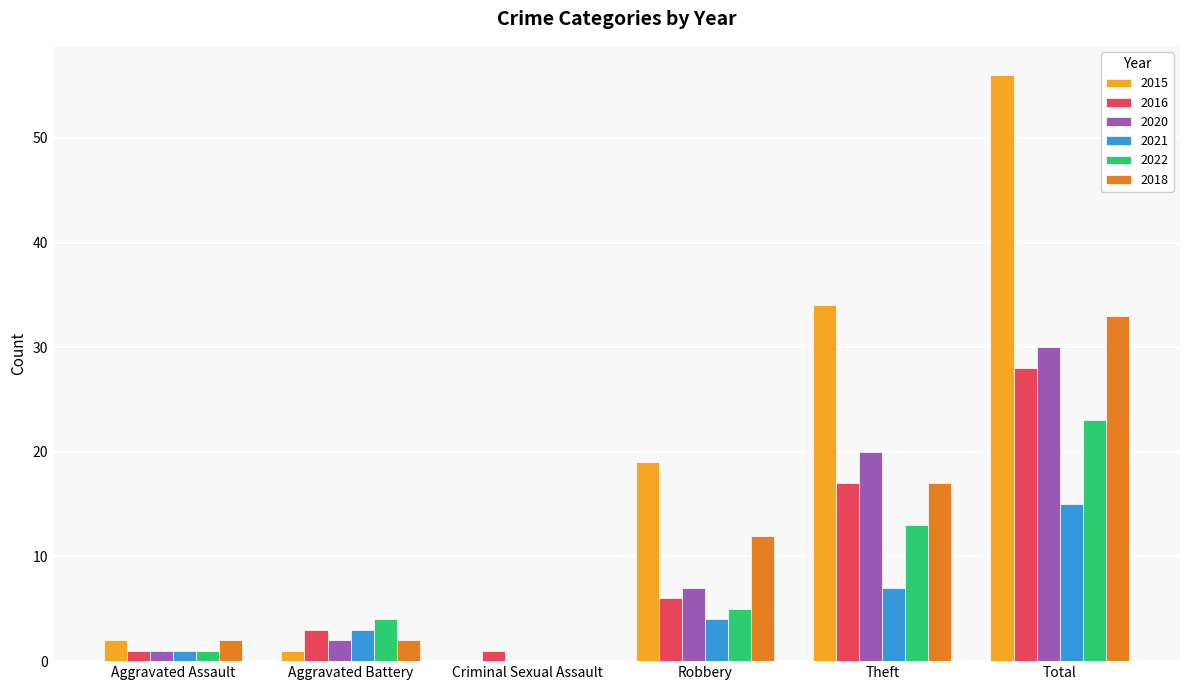

Reading left to right, what are all the values shown in this chart?

2015: Aggravated Assault=2	Aggravated Battery=1	Criminal Sexual Assault=0	Robbery=19	Theft=34	Total=56
2016: Aggravated Assault=1	Aggravated Battery=3	Criminal Sexual Assault=1	Robbery=6	Theft=17	Total=28
2020: Aggravated Assault=1	Aggravated Battery=2	Criminal Sexual Assault=0	Robbery=7	Theft=20	Total=30
2021: Aggravated Assault=1	Aggravated Battery=3	Criminal Sexual Assault=0	Robbery=4	Theft=7	Total=15
2022: Aggravated Assault=1	Aggravated Battery=4	Criminal Sexual Assault=0	Robbery=5	Theft=13	Total=23
2018: Aggravated Assault=2	Aggravated Battery=2	Criminal Sexual Assault=0	Robbery=12	Theft=17	Total=33